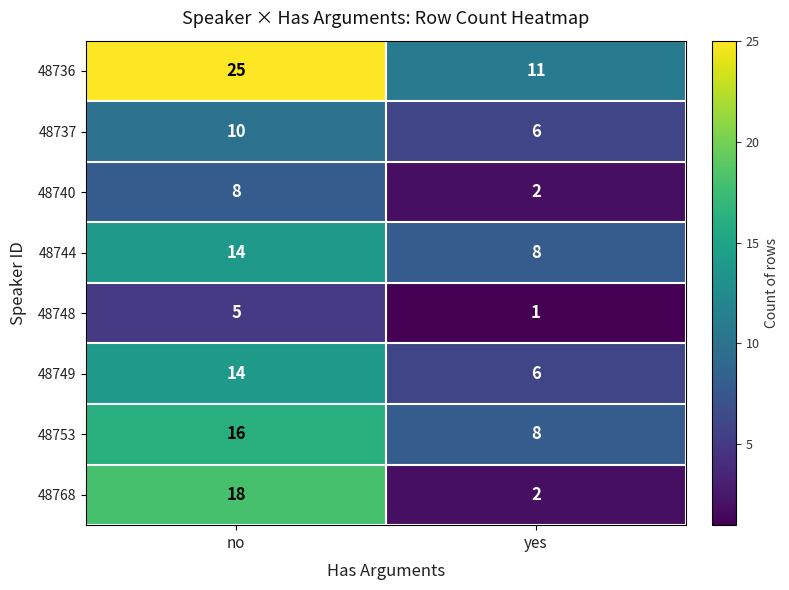

At how many categories does at least one series exceed 10?

2